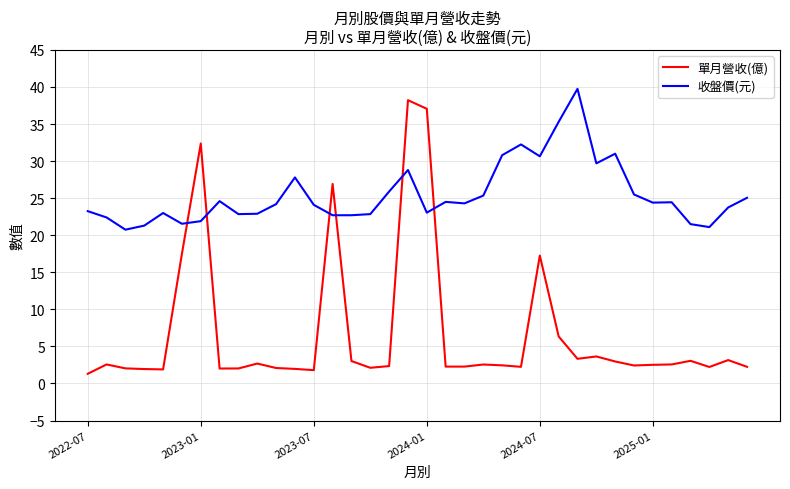

Which series has the largest total across all categories?

收盤價(元)